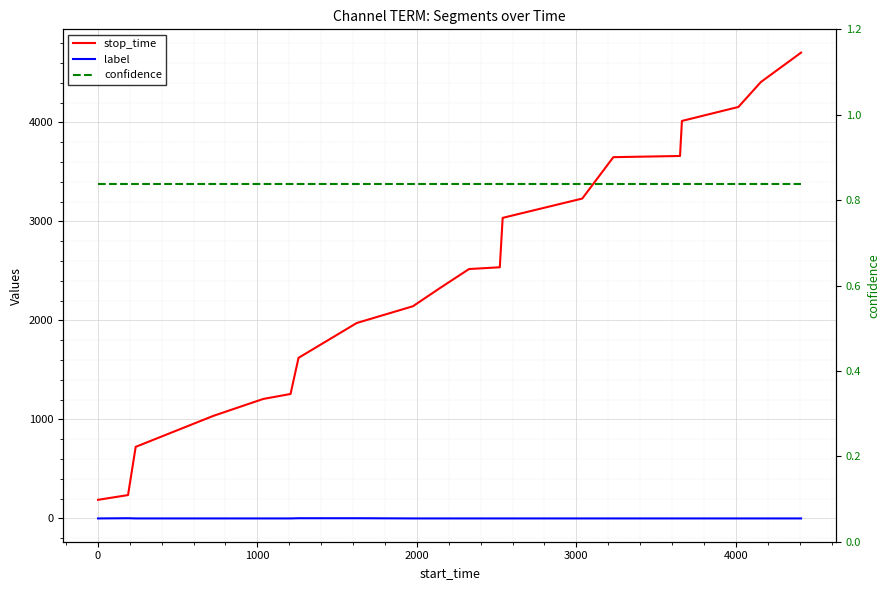

How many categories are shown in the chart?

20